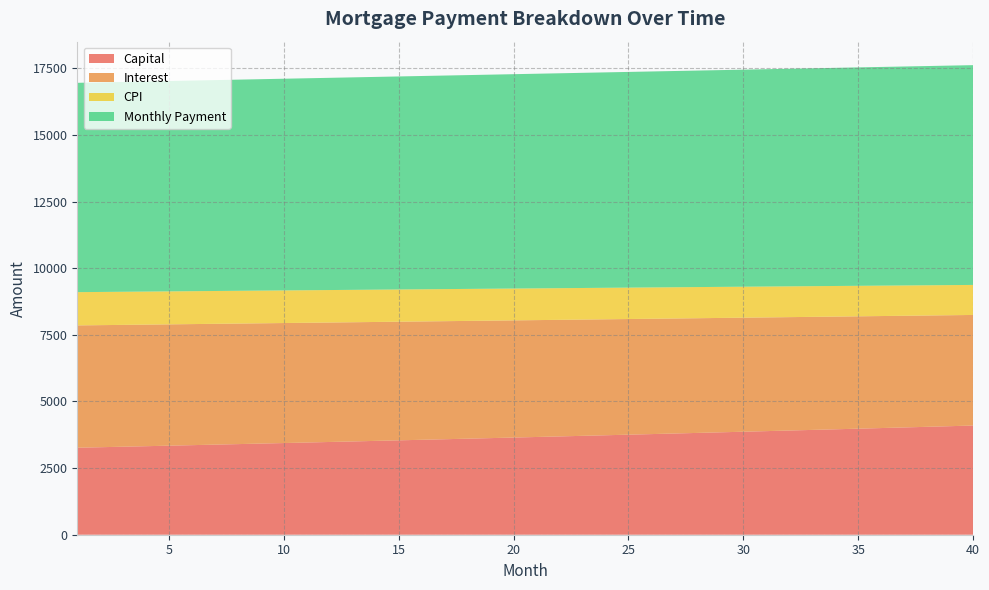

What is the total value across all series at 30?

17447.1